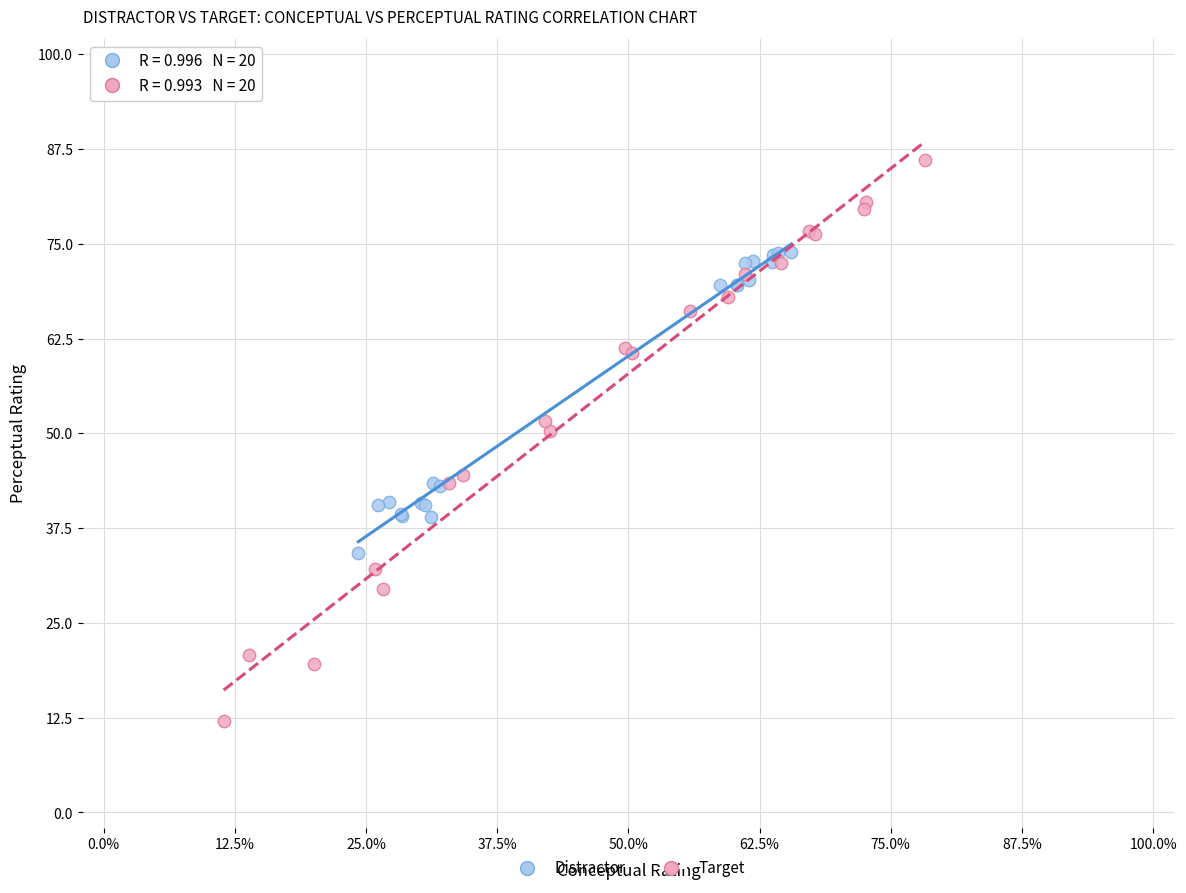

Which series has the largest Y range (max minus min)?

Target